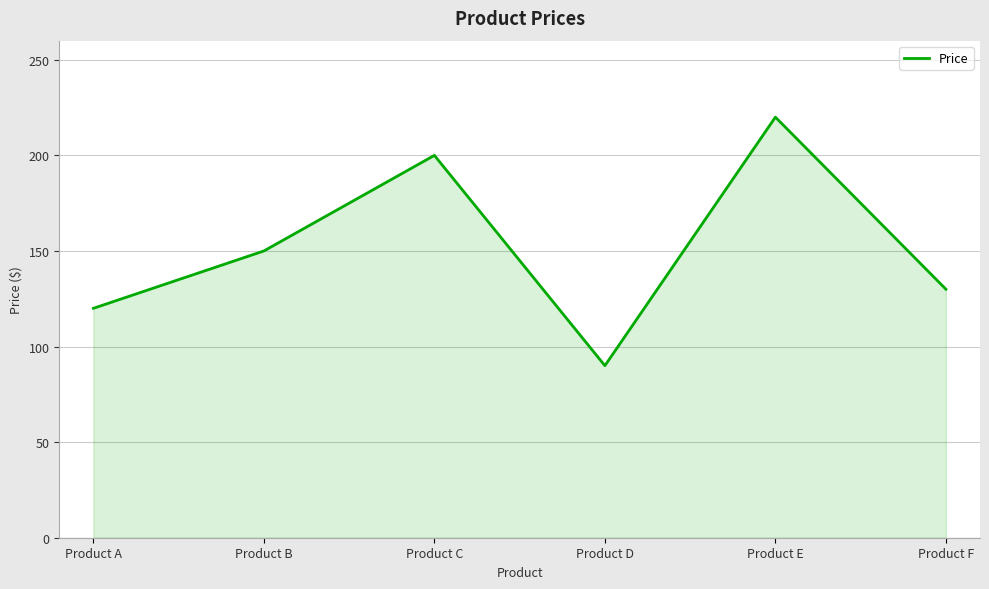

Between Product C and Product B, which is larger?

Product C